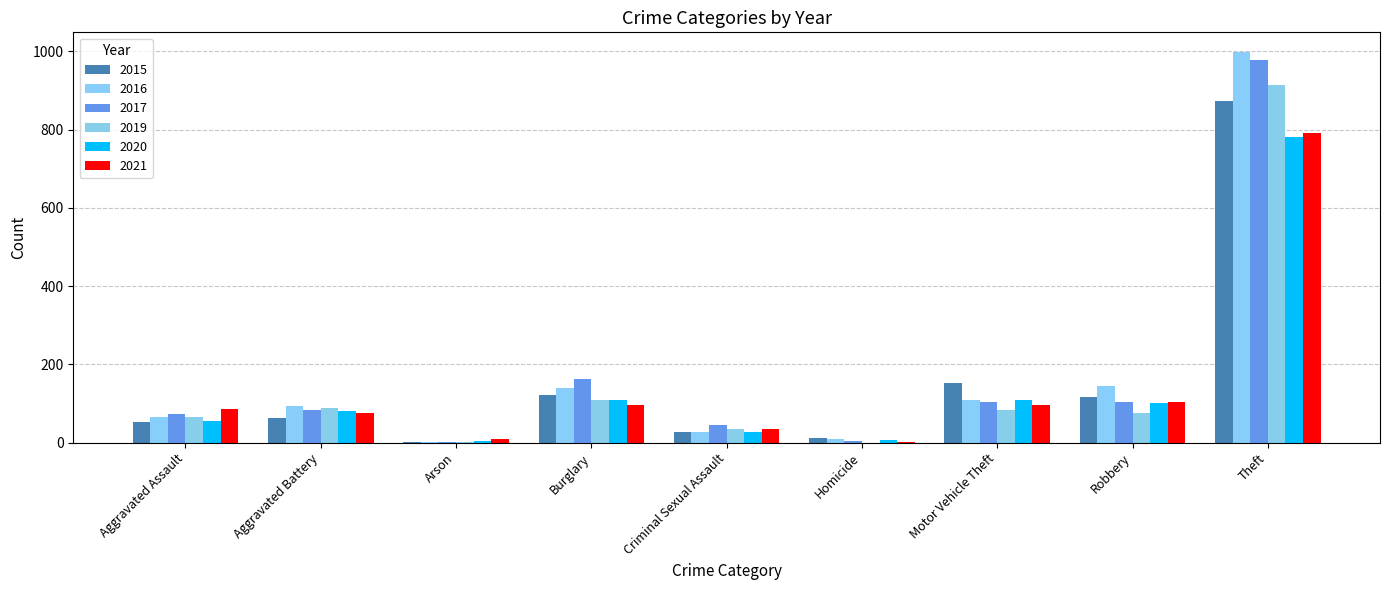

At how many categories does at least one series exceed 762?

1